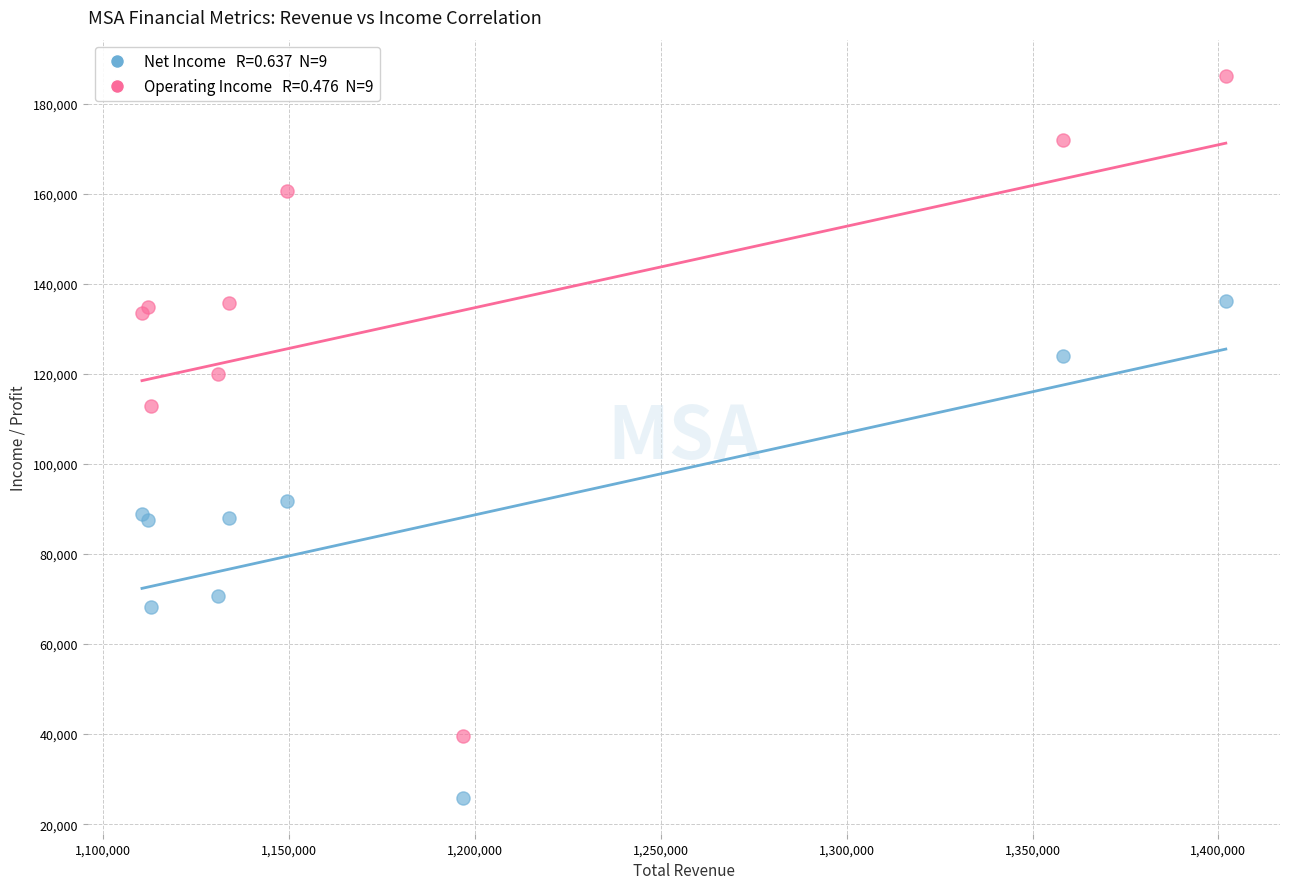

Across all series, what Y value is closest to 106050?

112800